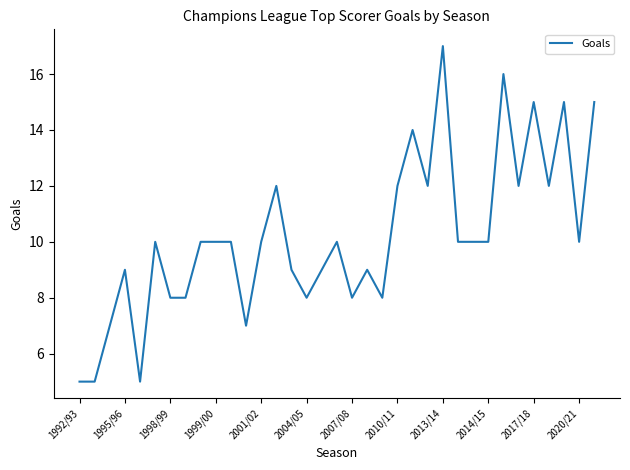

Reading left to right, what are all the values shown in this chart?

5	5	7	9	5	10	8	8	10	10	10	7	10	12	9	8	9	10	8	9	8	12	14	12	17	10	10	10	16	12	15	12	15	10	15